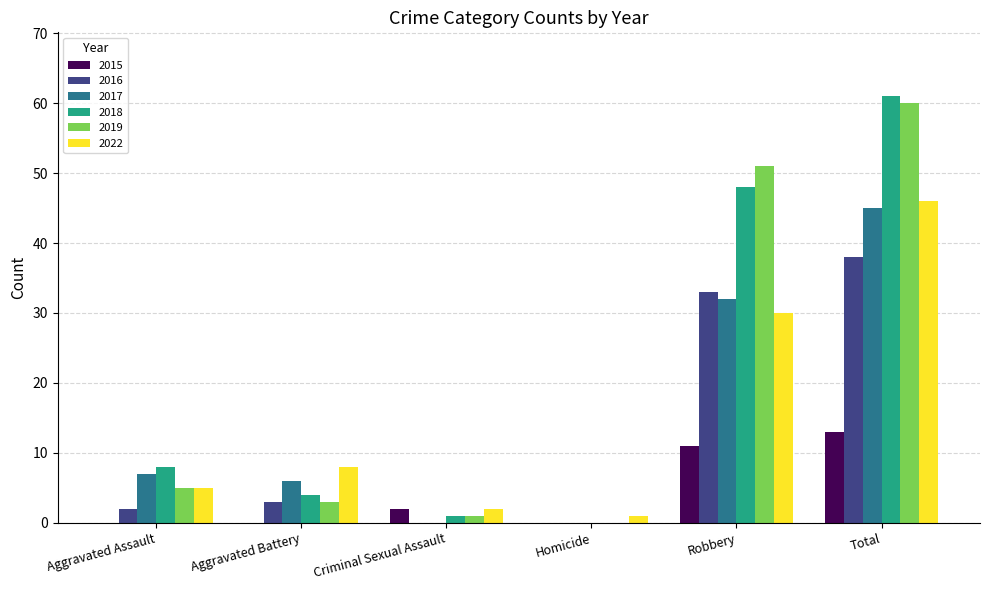

What is the sum of all 2022 values?

92